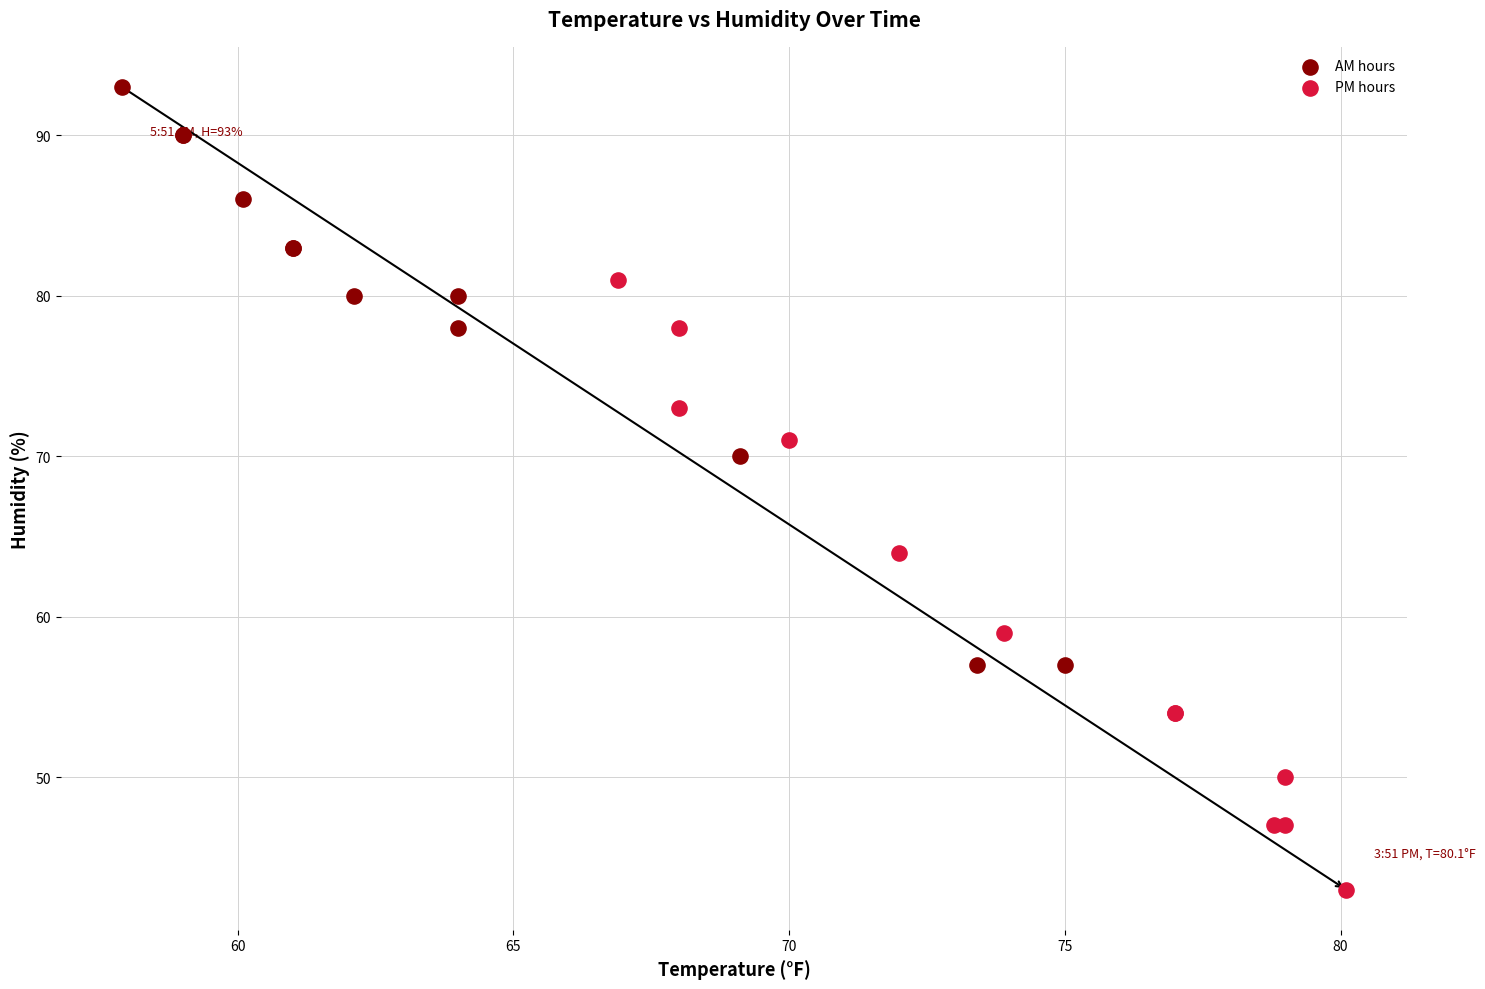

Which series reaches the minimum Y coordinate?

PM hours